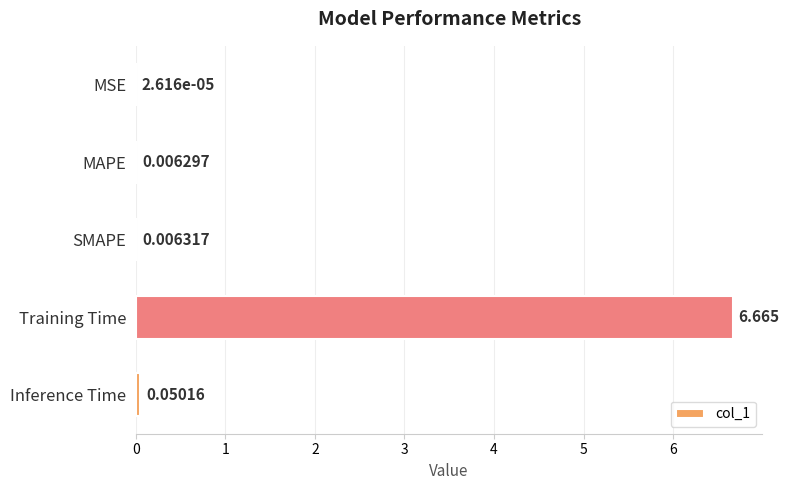

Which has a higher value, Inference Time or SMAPE?

Inference Time